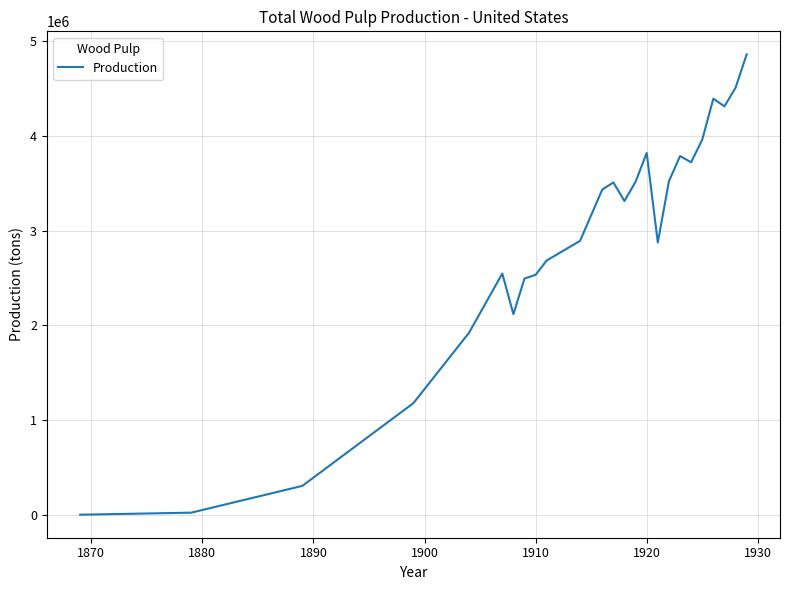

What is the maximum value shown in the chart?

4862885.0